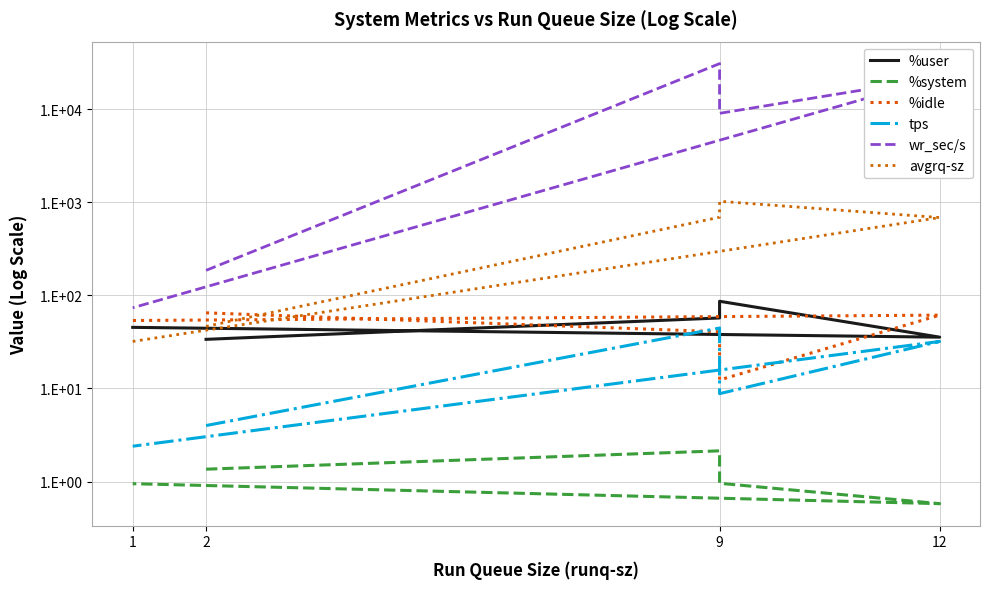

Does the chart display data point markers on the line(s)?

No